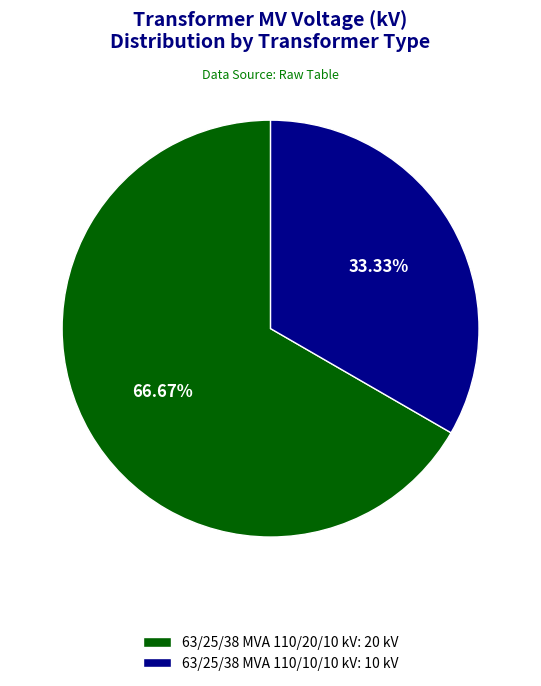

What percentage is the 63/25/38 MVA 110/20/10 kV slice, to the nearest percent?

67%